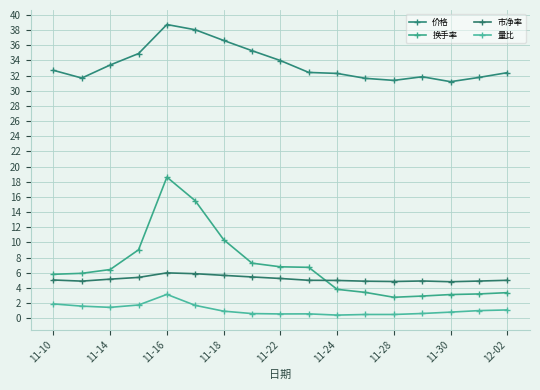

Is this an area chart (filled region under the line)?

No